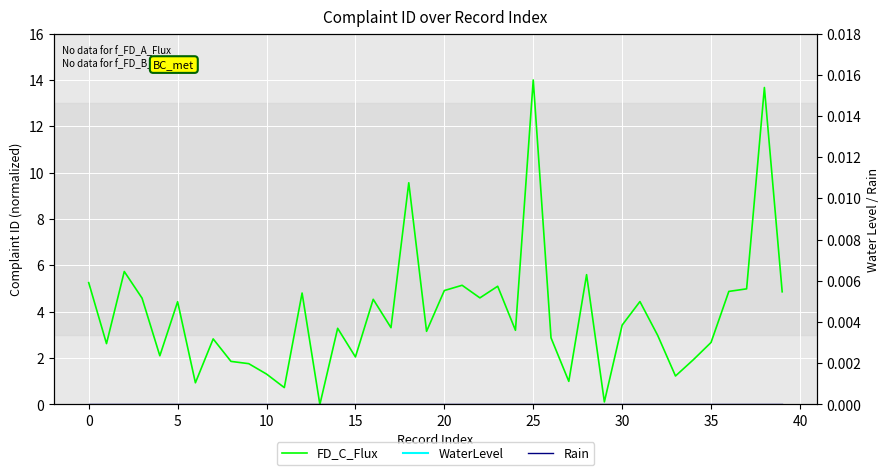

Which has a higher value, 17 or 32?

17